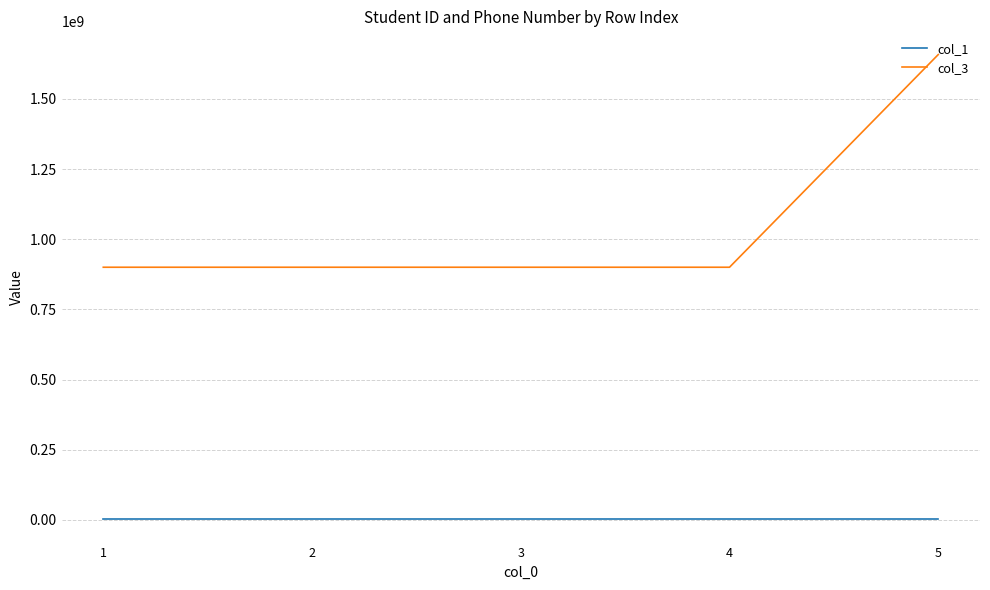

What is the greatest value displayed?

1657728803